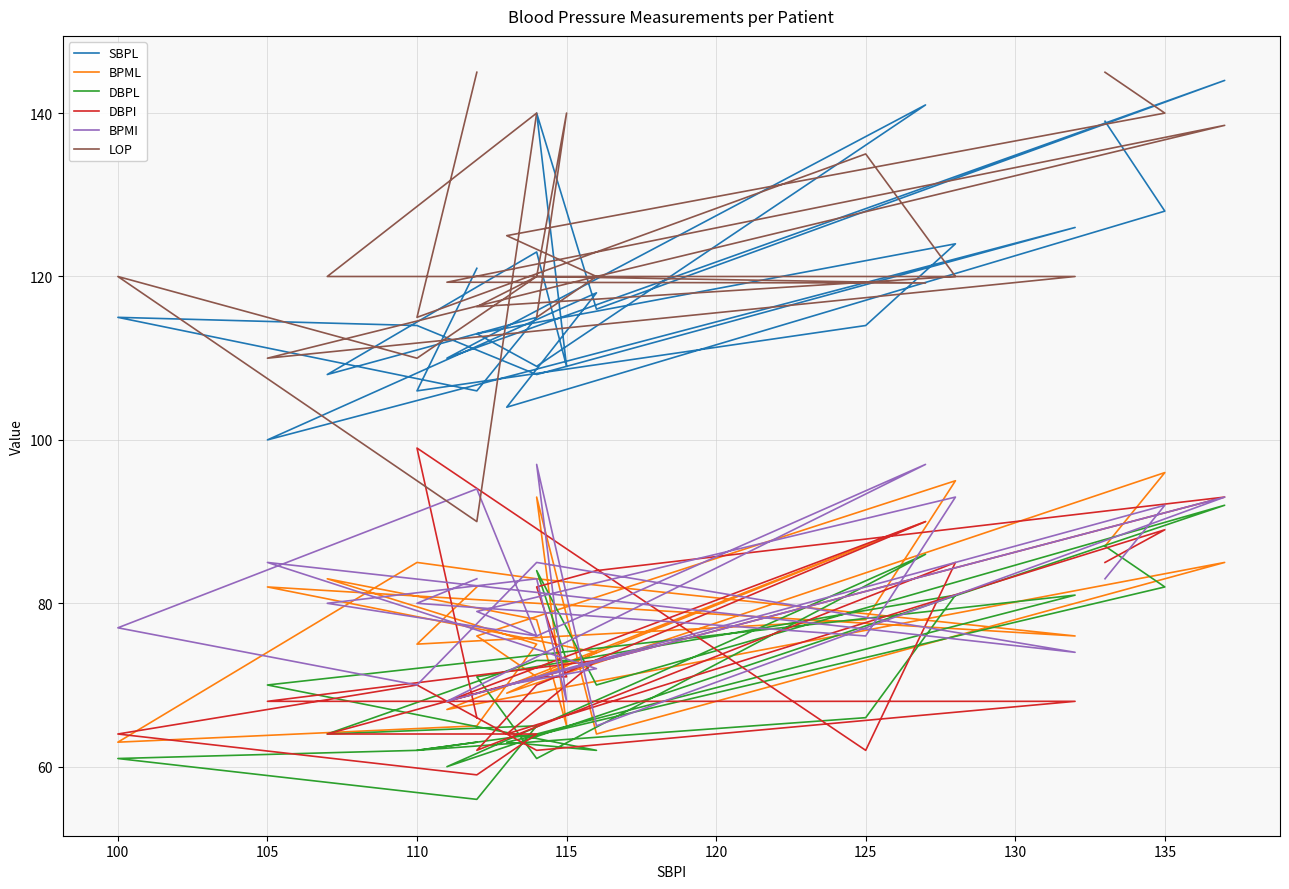

Is this an area chart (filled region under the line)?

No